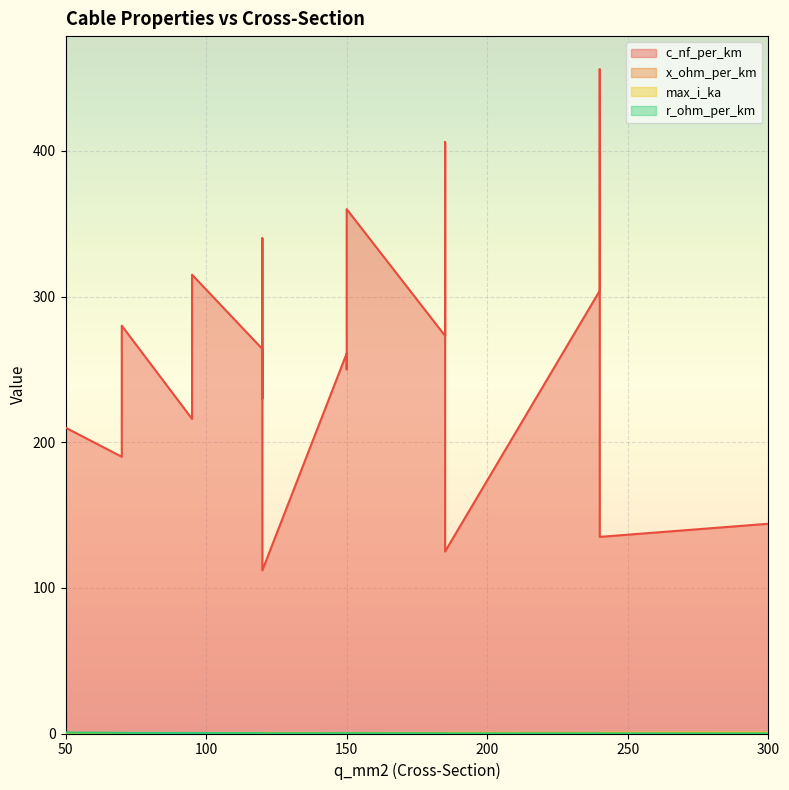

List the labels in order of x_ohm_per_km value, largest first.

120, 185, 240, 300, 95, 70, 95, 70, 120, 185, 150, 120, 240, 185, 150, 240, 50, 120, 150